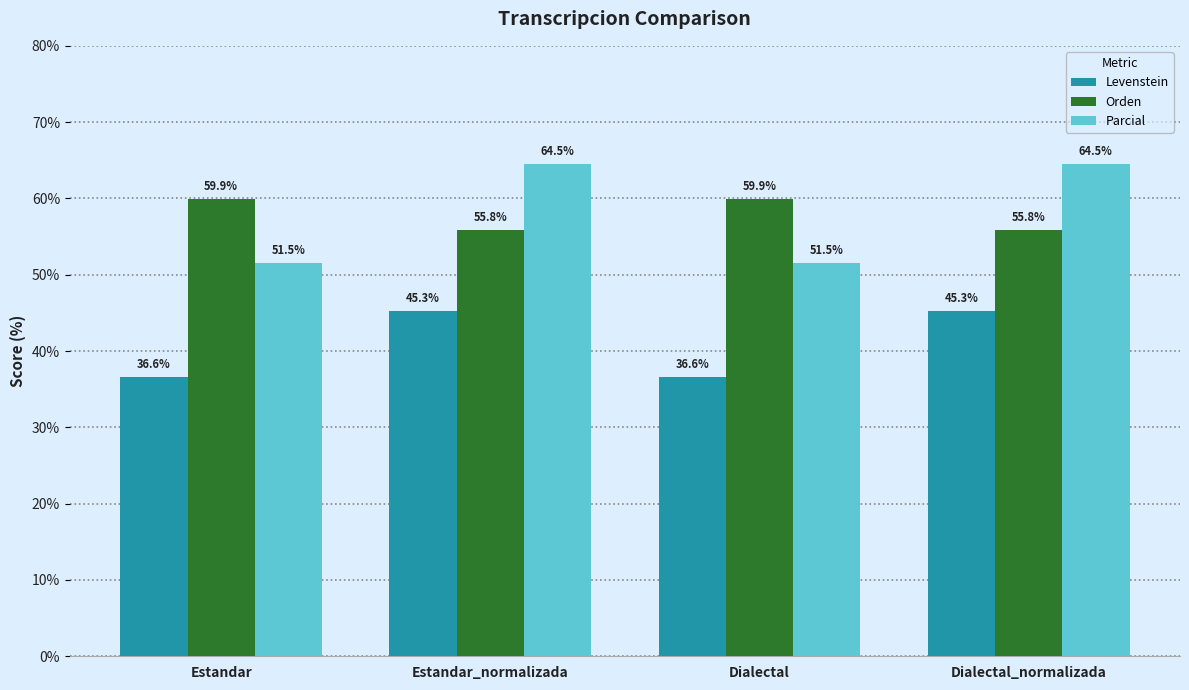

Is it true that Orden equals 59.9 at Dialectal?

True